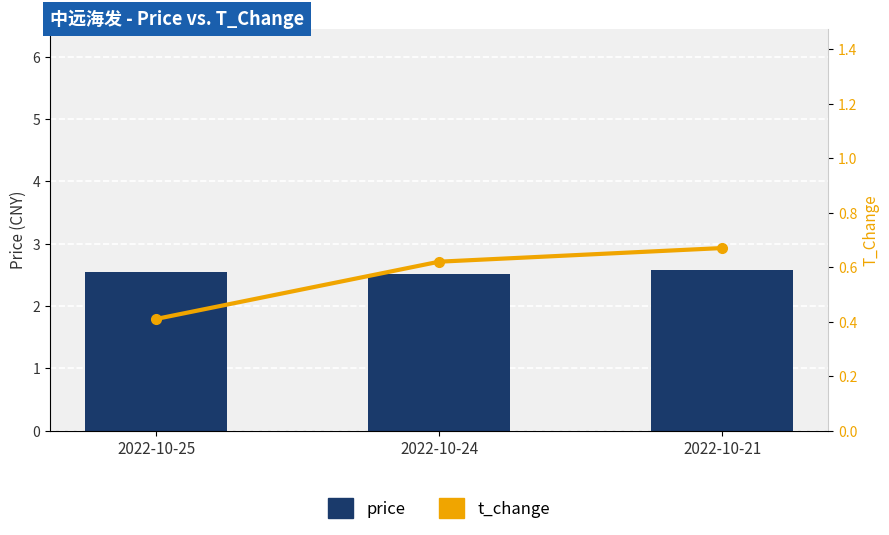

At which category is the sum across all series the highest?

2022-10-21